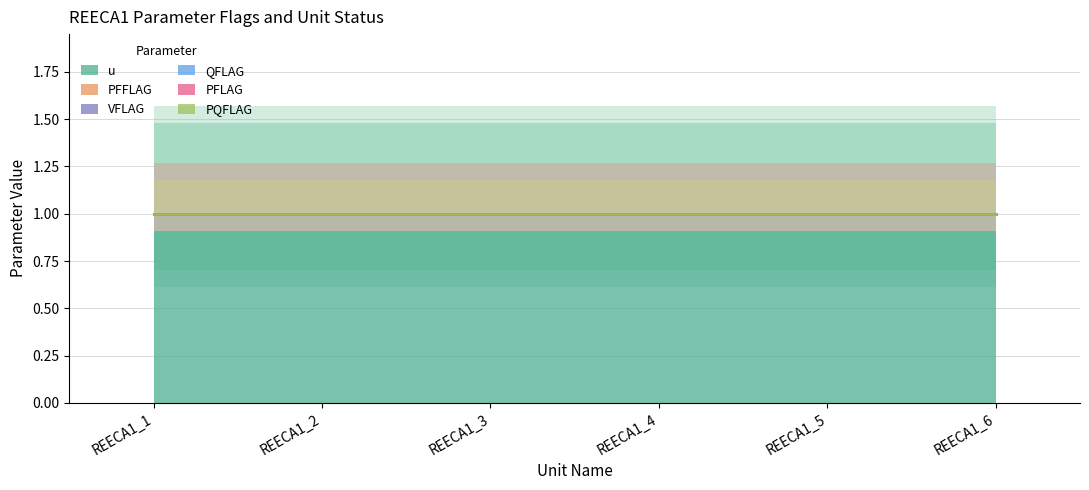

At how many categories does at least one series exceed 0?

6